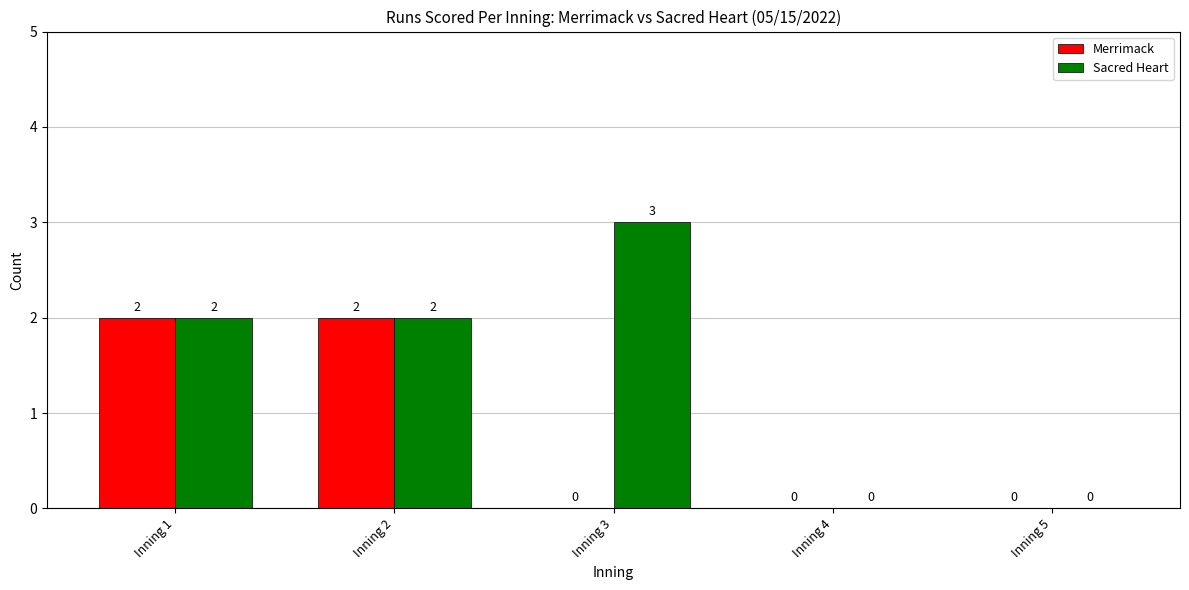

What is the difference between the Sacred Heart values at Inning 3 and Inning 2?

1